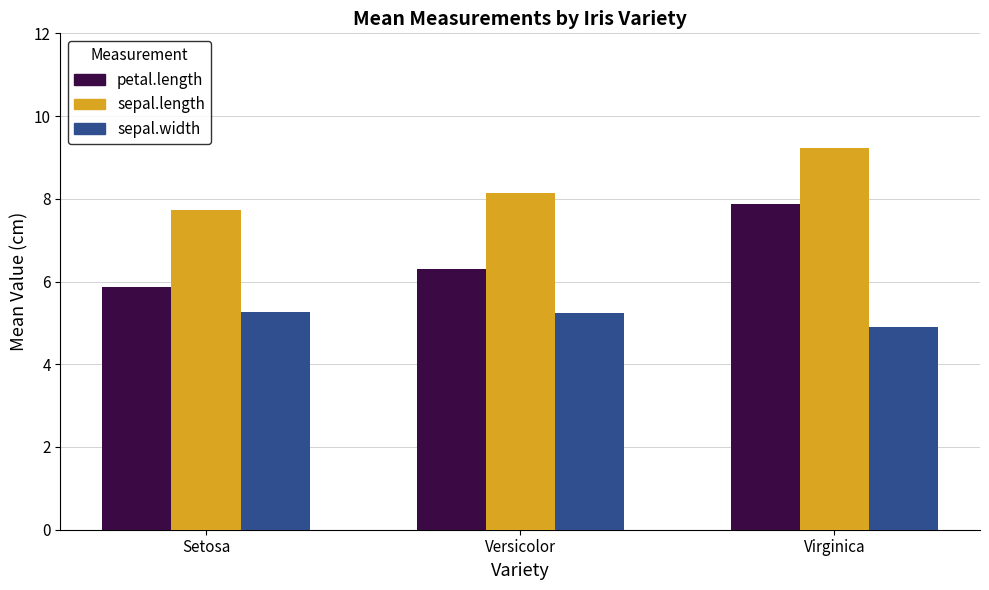

Are the bars horizontal?

No